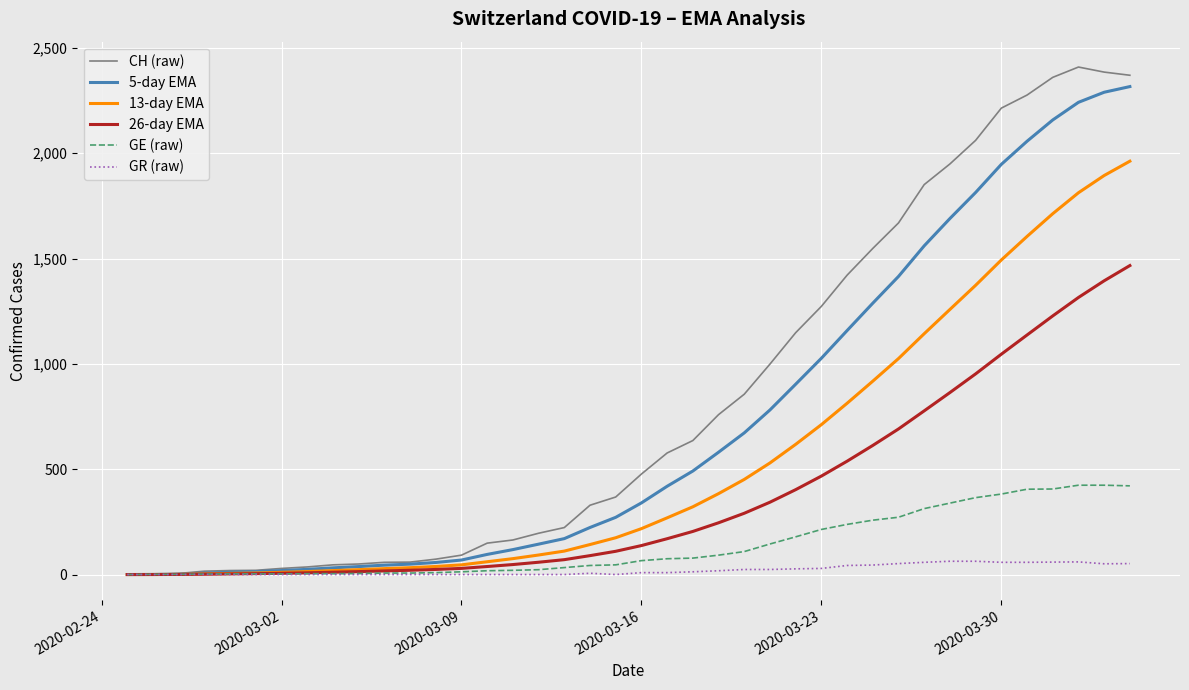

What is the difference between the maximum and minimum values in the 5-day EMA series?

2316.2